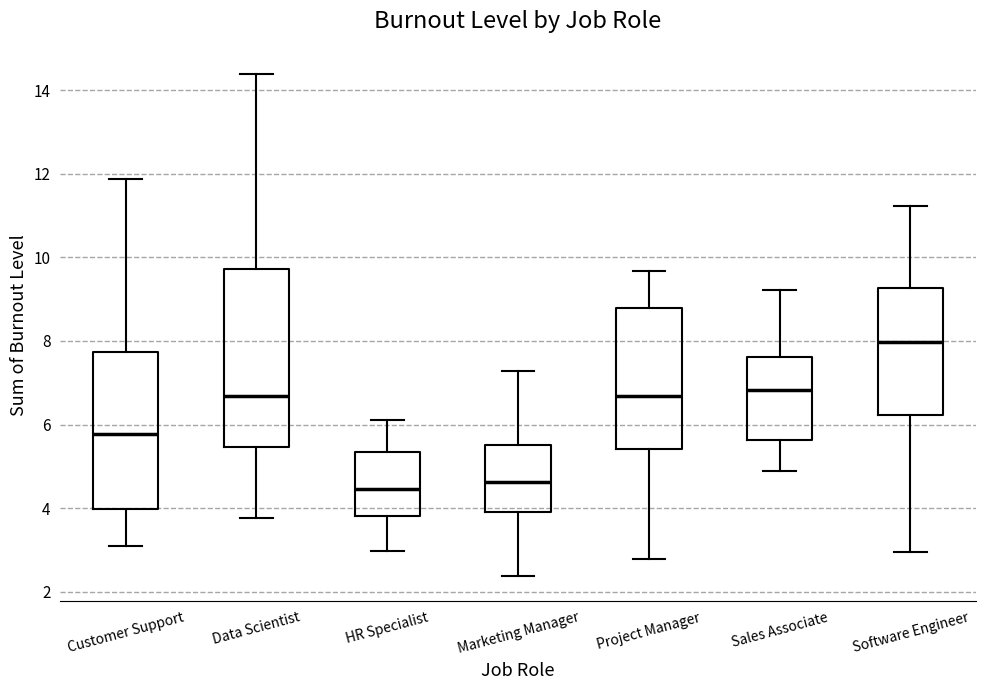

Which box is the tallest, from its lower edge to its upper edge?

Data Scientist